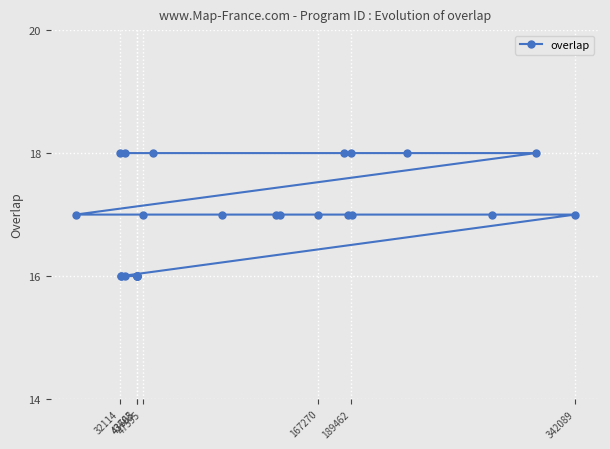

Count the values in the range 16 to 18.

25